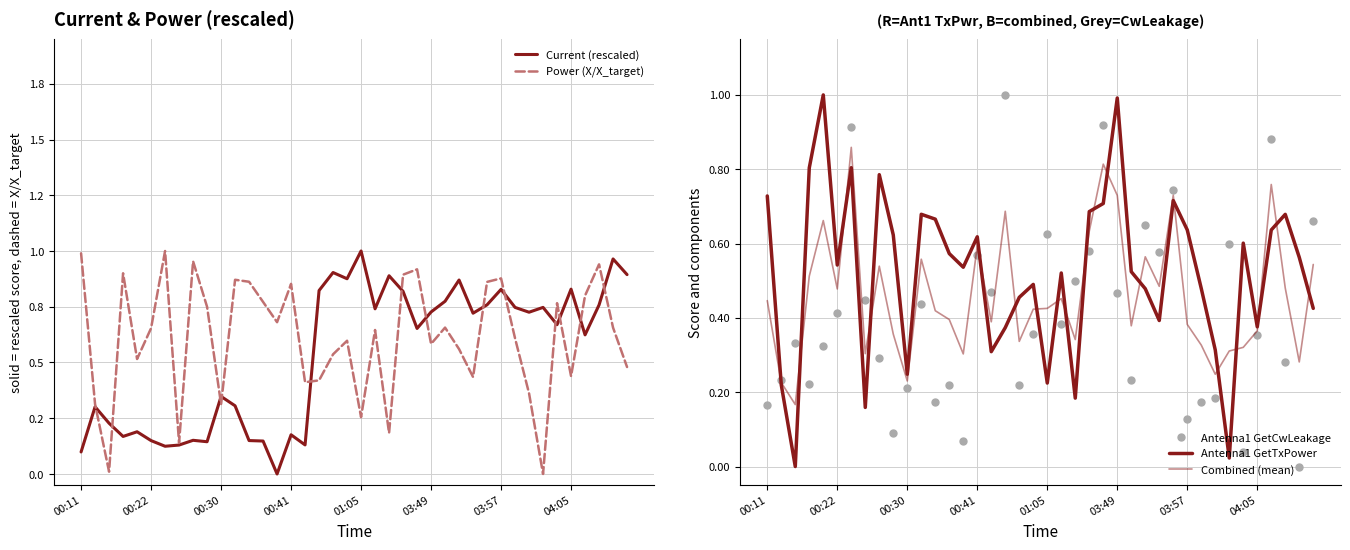

What is the average value of the Combined (mean) series?

0.5